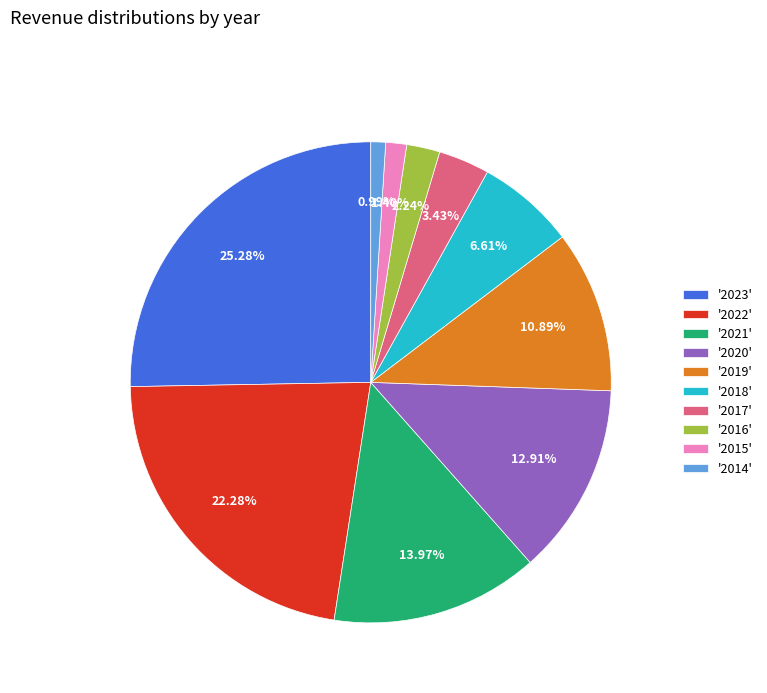

How many slices are in this pie chart?

10